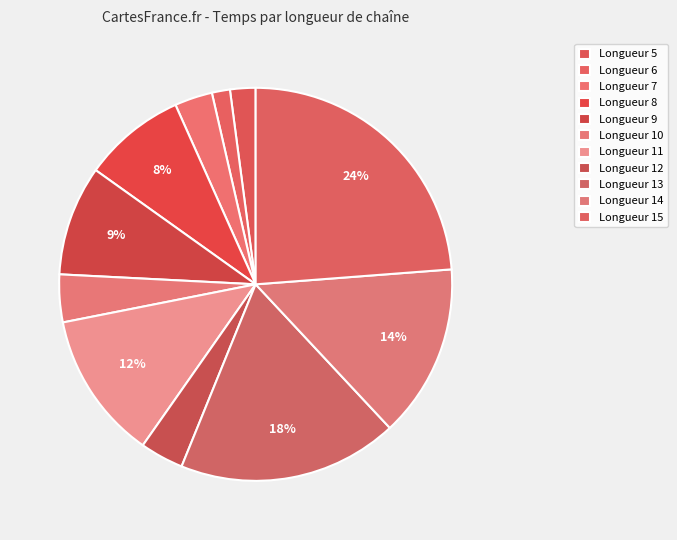

How many segments does this pie chart have?

11